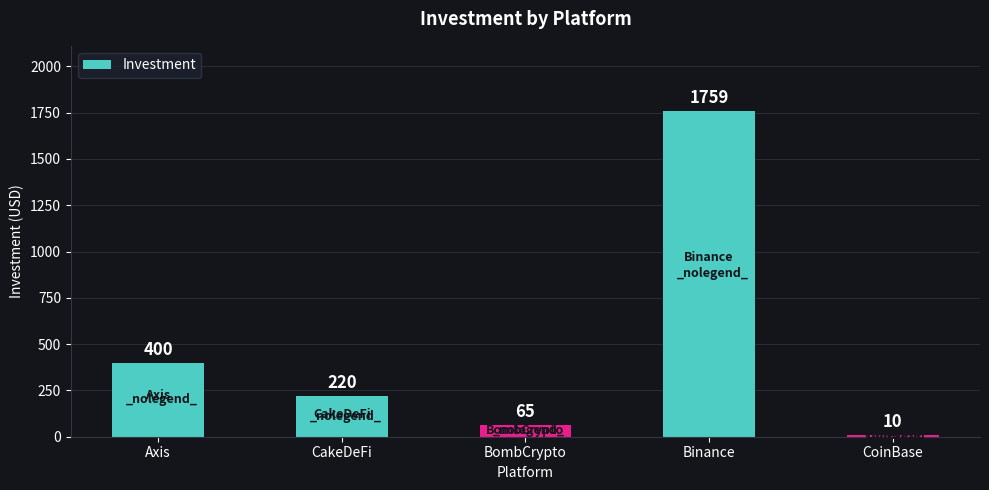

What is the label of the 5th bar from the right?

Axis